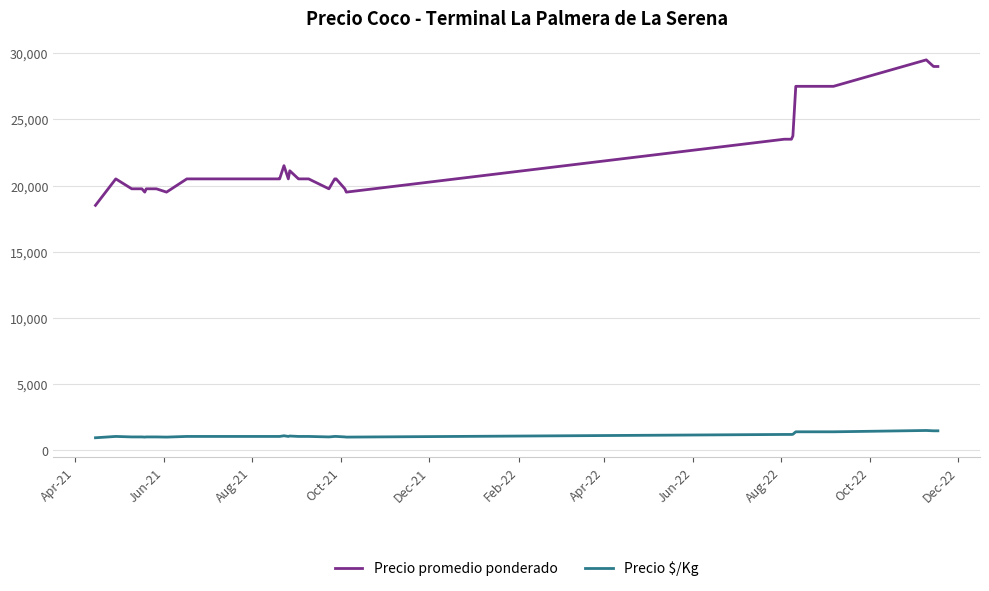

What is the difference between the maximum and minimum values in the Precio promedio ponderado series?

11000